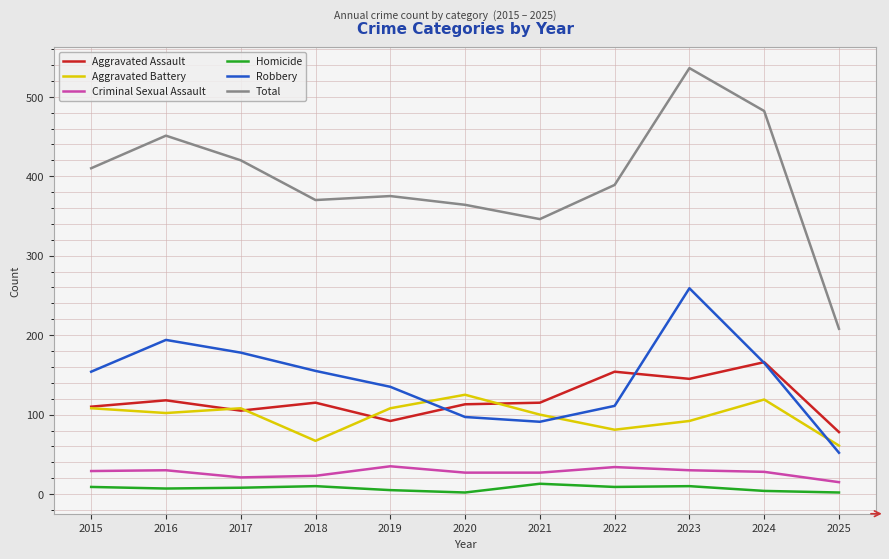

What is the difference between the maximum and second lowest values in the Robbery series?

168